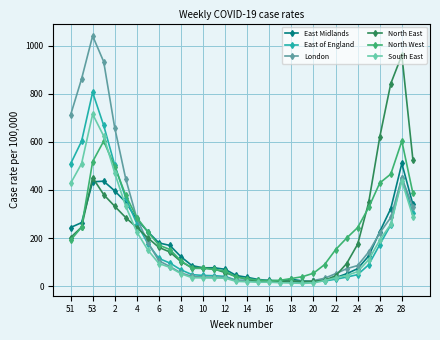

Which series has the largest range (max minus min)?

London